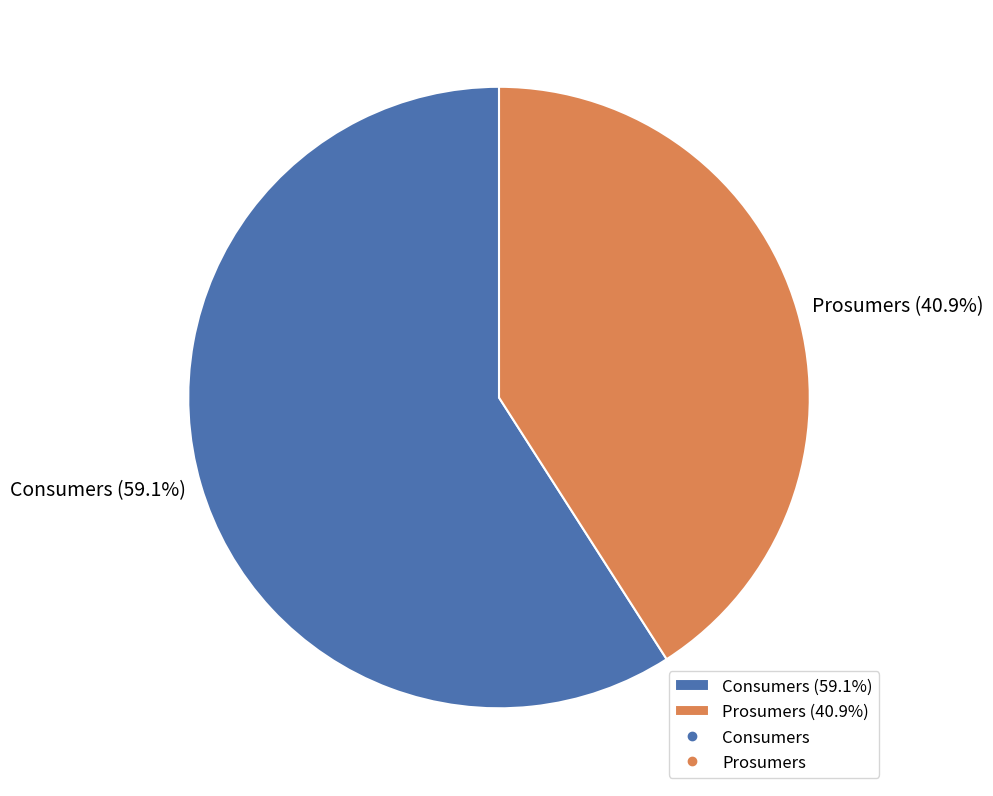

To the nearest percent, what is the average slice percentage?

50%